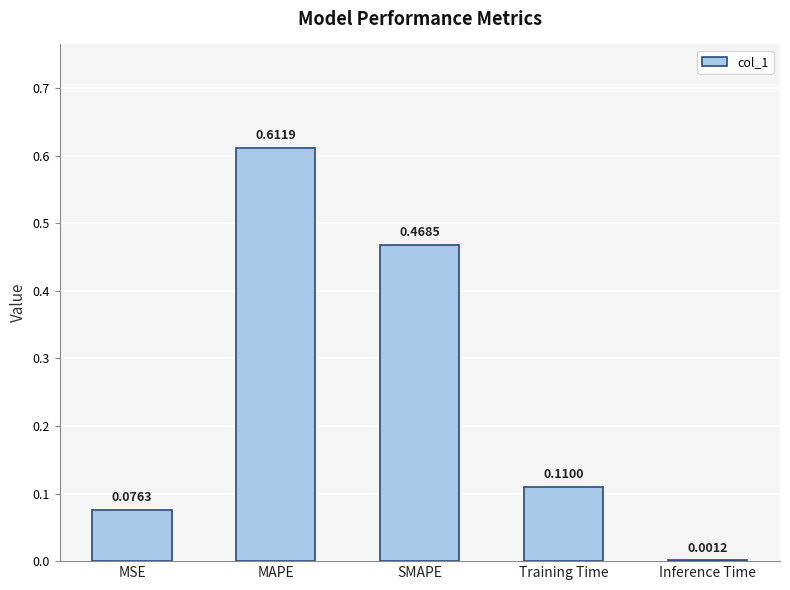

What is the sum of all values?

1.3